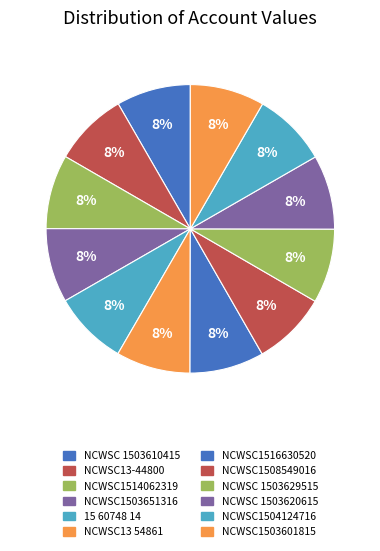

What is the largest slice in the pie chart?

NCWSC1503601815